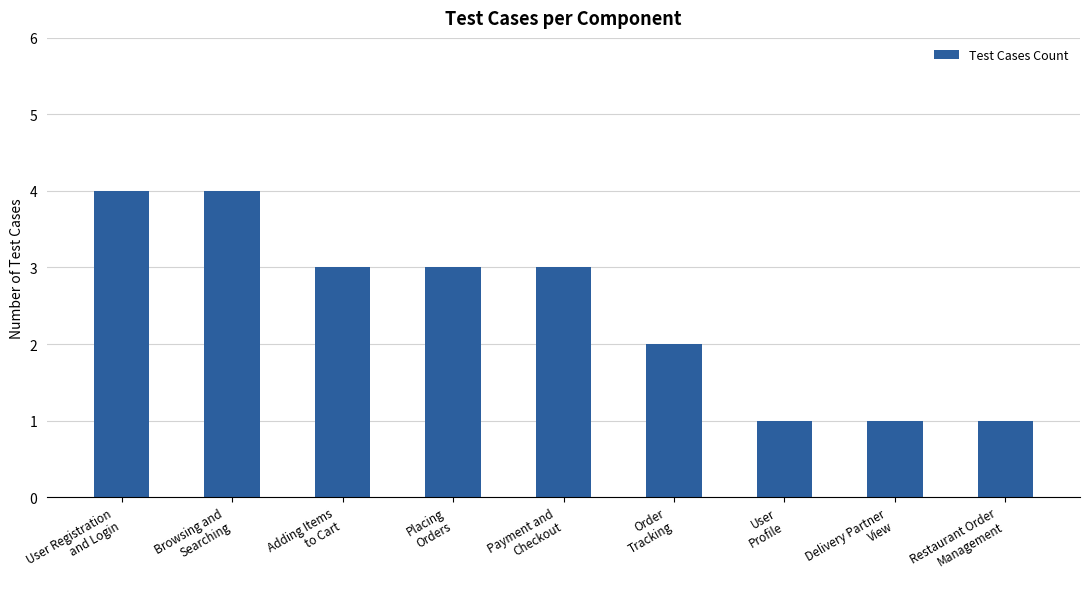

What is the maximum value shown in the chart?

4